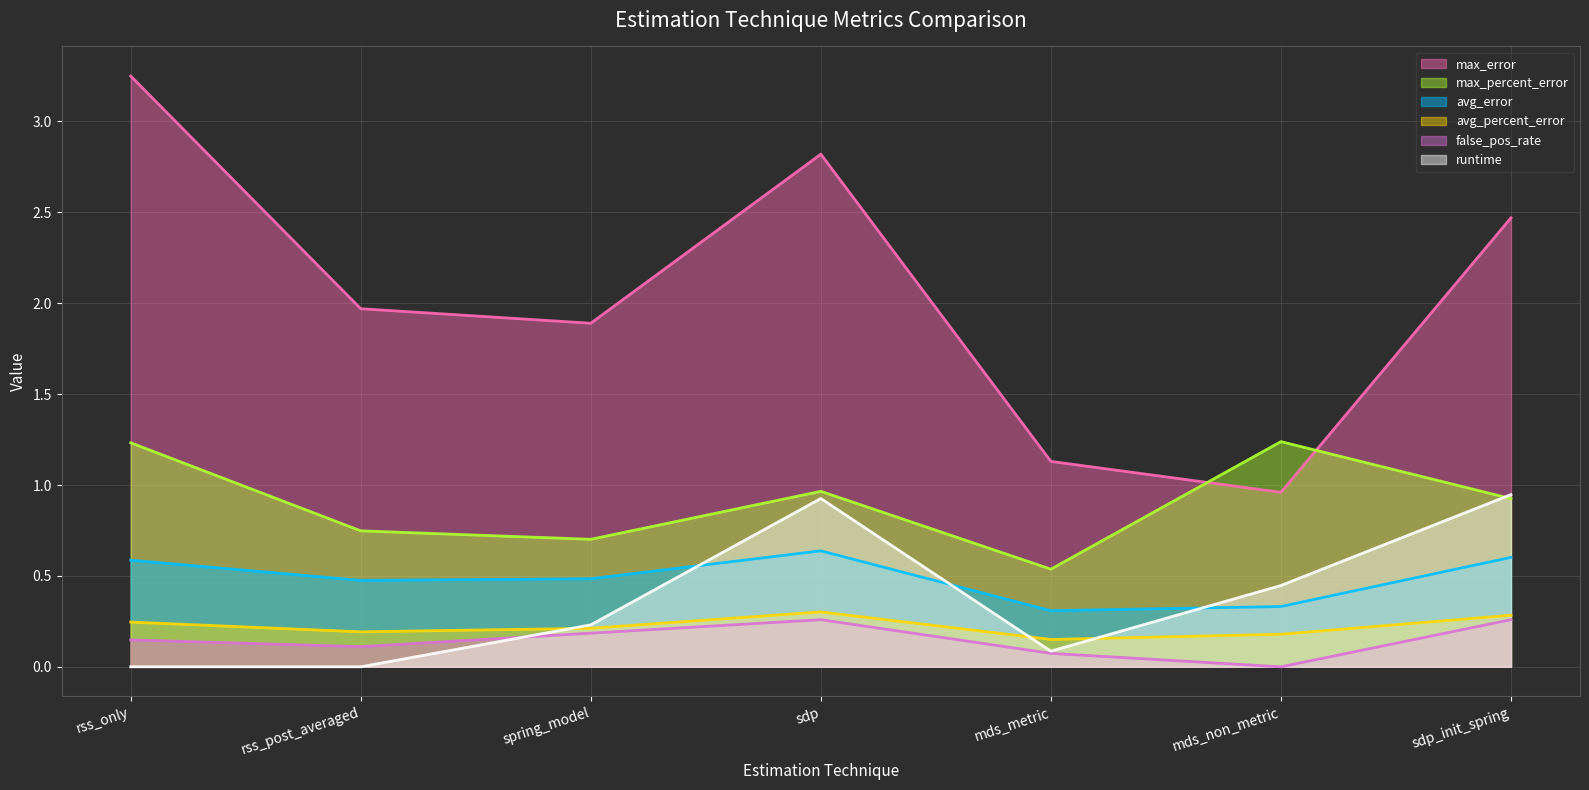

What is the sum of the false_pos_rate values at spring_model and rss_only?

0.3